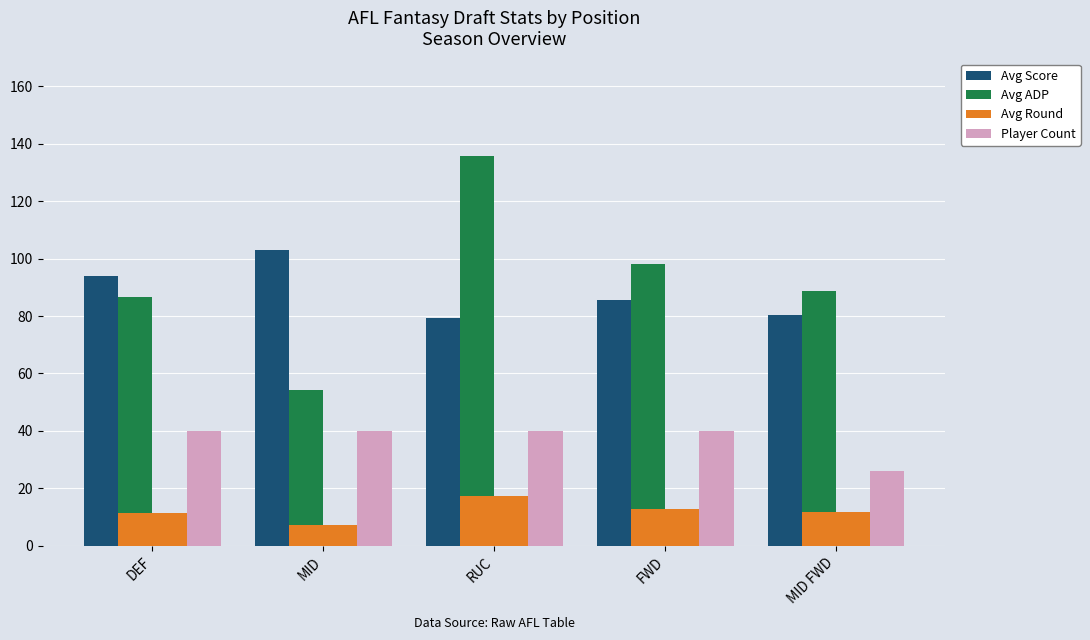

What is the minimum value for Player Count?

26.0